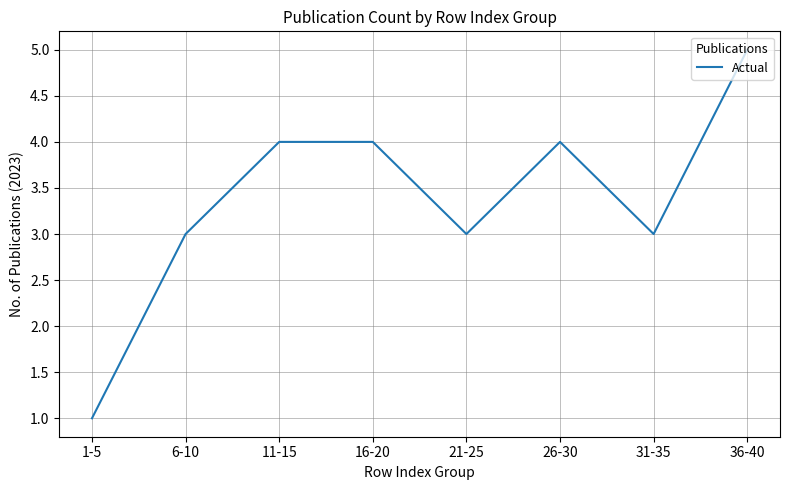

What is the change in value from 1-5 to 21-25?

+2